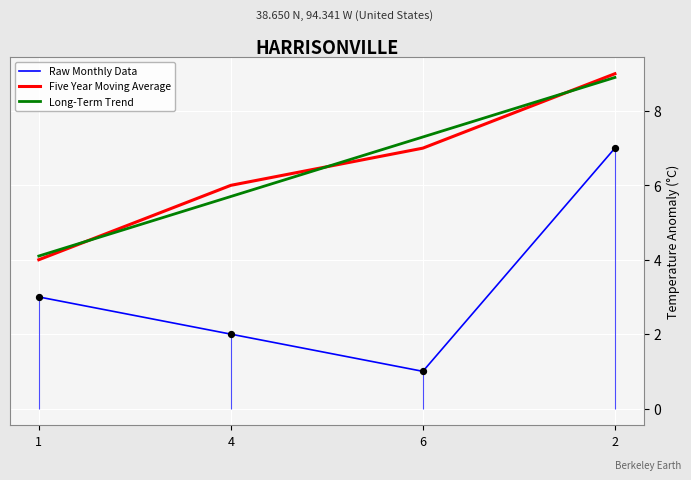

Which series reaches the minimum Y coordinate?

Raw Monthly Data